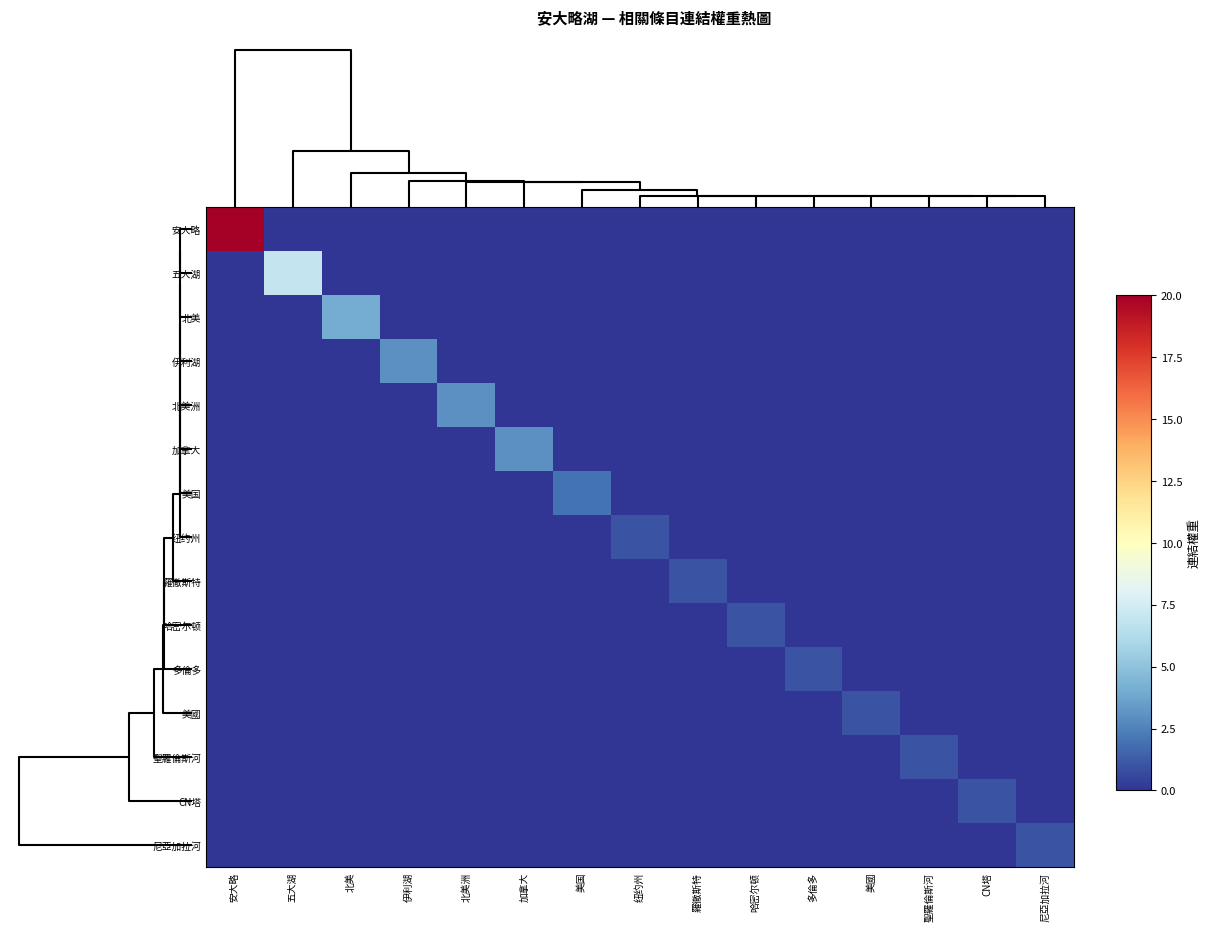

Reading left to right, what are all the values shown in this chart?

安大略: 安大略=20	五大湖=0	北美=0	伊利湖=0	北美洲=0	加拿大=0	美国=0	纽约州=0	羅徹斯特=0	哈密尔顿=0	多倫多=0	美國=0	聖羅倫斯河=0	CN塔=0	尼亞加拉河=0
五大湖: 安大略=0	五大湖=7	北美=0	伊利湖=0	北美洲=0	加拿大=0	美国=0	纽约州=0	羅徹斯特=0	哈密尔顿=0	多倫多=0	美國=0	聖羅倫斯河=0	CN塔=0	尼亞加拉河=0
北美: 安大略=0	五大湖=0	北美=4	伊利湖=0	北美洲=0	加拿大=0	美国=0	纽约州=0	羅徹斯特=0	哈密尔顿=0	多倫多=0	美國=0	聖羅倫斯河=0	CN塔=0	尼亞加拉河=0
伊利湖: 安大略=0	五大湖=0	北美=0	伊利湖=3	北美洲=0	加拿大=0	美国=0	纽约州=0	羅徹斯特=0	哈密尔顿=0	多倫多=0	美國=0	聖羅倫斯河=0	CN塔=0	尼亞加拉河=0
北美洲: 安大略=0	五大湖=0	北美=0	伊利湖=0	北美洲=3	加拿大=0	美国=0	纽约州=0	羅徹斯特=0	哈密尔顿=0	多倫多=0	美國=0	聖羅倫斯河=0	CN塔=0	尼亞加拉河=0
加拿大: 安大略=0	五大湖=0	北美=0	伊利湖=0	北美洲=0	加拿大=3	美国=0	纽约州=0	羅徹斯特=0	哈密尔顿=0	多倫多=0	美國=0	聖羅倫斯河=0	CN塔=0	尼亞加拉河=0
美国: 安大略=0	五大湖=0	北美=0	伊利湖=0	北美洲=0	加拿大=0	美国=2	纽约州=0	羅徹斯特=0	哈密尔顿=0	多倫多=0	美國=0	聖羅倫斯河=0	CN塔=0	尼亞加拉河=0
纽约州: 安大略=0	五大湖=0	北美=0	伊利湖=0	北美洲=0	加拿大=0	美国=0	纽约州=1	羅徹斯特=0	哈密尔顿=0	多倫多=0	美國=0	聖羅倫斯河=0	CN塔=0	尼亞加拉河=0
羅徹斯特: 安大略=0	五大湖=0	北美=0	伊利湖=0	北美洲=0	加拿大=0	美国=0	纽约州=0	羅徹斯特=1	哈密尔顿=0	多倫多=0	美國=0	聖羅倫斯河=0	CN塔=0	尼亞加拉河=0
哈密尔顿: 安大略=0	五大湖=0	北美=0	伊利湖=0	北美洲=0	加拿大=0	美国=0	纽约州=0	羅徹斯特=0	哈密尔顿=1	多倫多=0	美國=0	聖羅倫斯河=0	CN塔=0	尼亞加拉河=0
多倫多: 安大略=0	五大湖=0	北美=0	伊利湖=0	北美洲=0	加拿大=0	美国=0	纽约州=0	羅徹斯特=0	哈密尔顿=0	多倫多=1	美國=0	聖羅倫斯河=0	CN塔=0	尼亞加拉河=0
美國: 安大略=0	五大湖=0	北美=0	伊利湖=0	北美洲=0	加拿大=0	美国=0	纽约州=0	羅徹斯特=0	哈密尔顿=0	多倫多=0	美國=1	聖羅倫斯河=0	CN塔=0	尼亞加拉河=0
聖羅倫斯河: 安大略=0	五大湖=0	北美=0	伊利湖=0	北美洲=0	加拿大=0	美国=0	纽约州=0	羅徹斯特=0	哈密尔顿=0	多倫多=0	美國=0	聖羅倫斯河=1	CN塔=0	尼亞加拉河=0
CN塔: 安大略=0	五大湖=0	北美=0	伊利湖=0	北美洲=0	加拿大=0	美国=0	纽约州=0	羅徹斯特=0	哈密尔顿=0	多倫多=0	美國=0	聖羅倫斯河=0	CN塔=1	尼亞加拉河=0
尼亞加拉河: 安大略=0	五大湖=0	北美=0	伊利湖=0	北美洲=0	加拿大=0	美国=0	纽约州=0	羅徹斯特=0	哈密尔顿=0	多倫多=0	美國=0	聖羅倫斯河=0	CN塔=0	尼亞加拉河=1